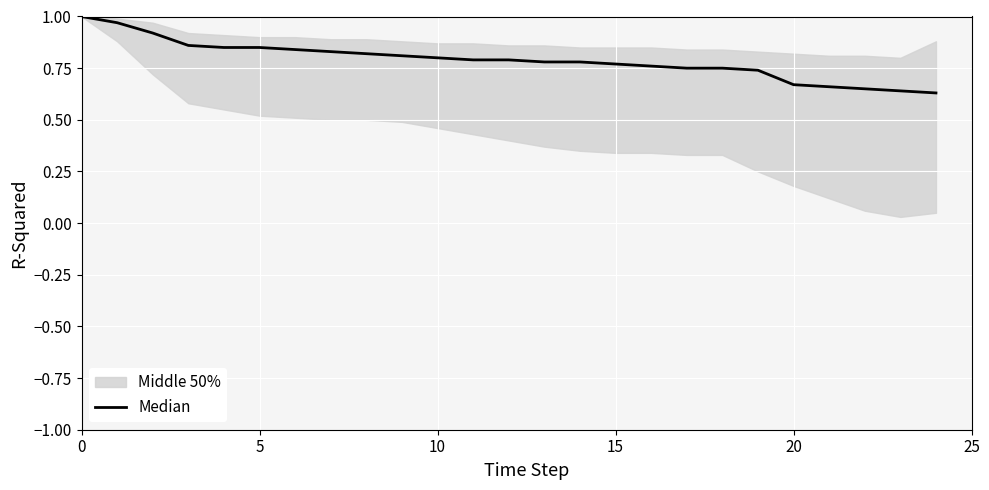

What is the smallest value displayed?

0.6